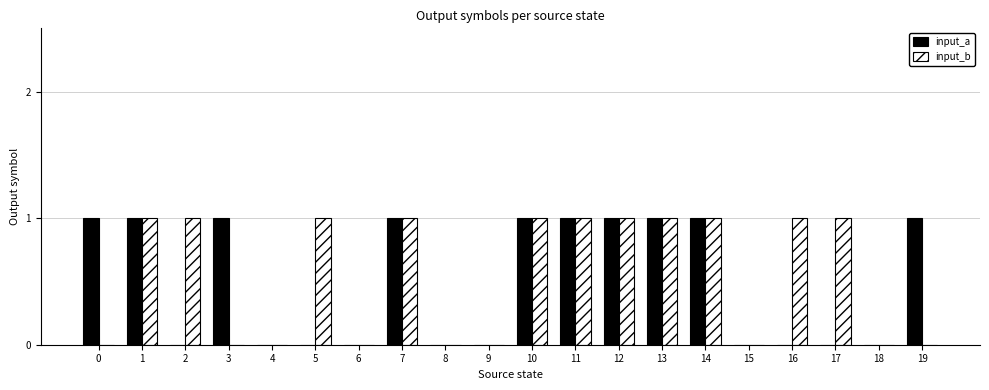

Which series changed the most between 11 and 17?

input_a